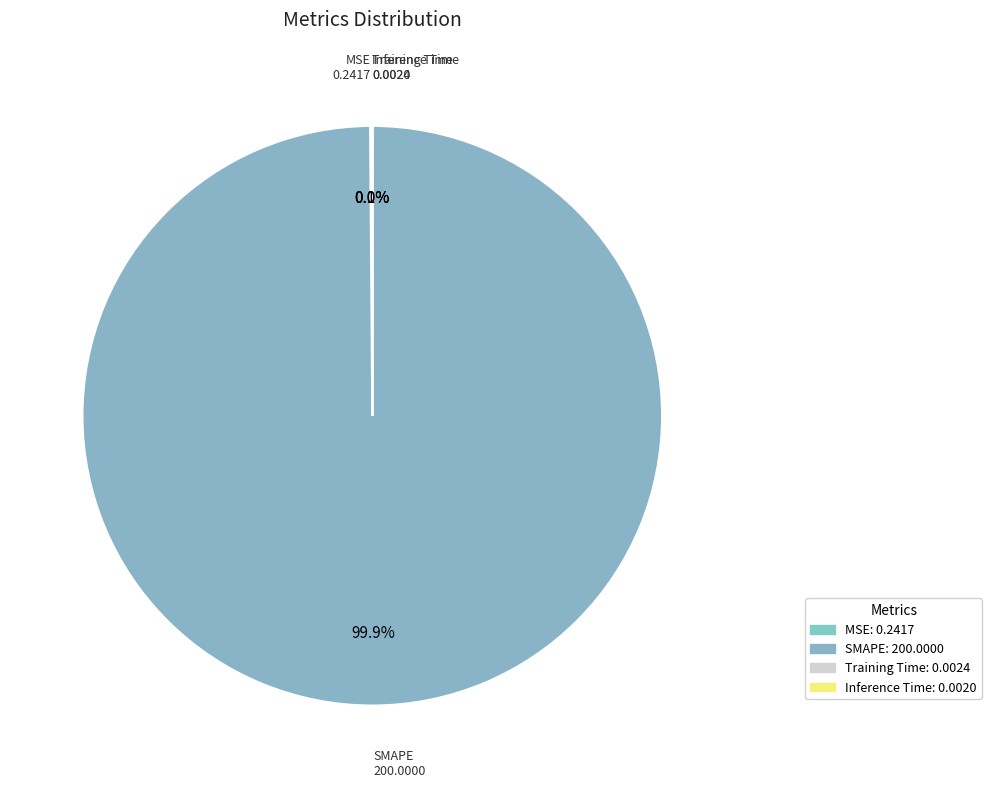

To the nearest percent, what is the average slice percentage?

25%